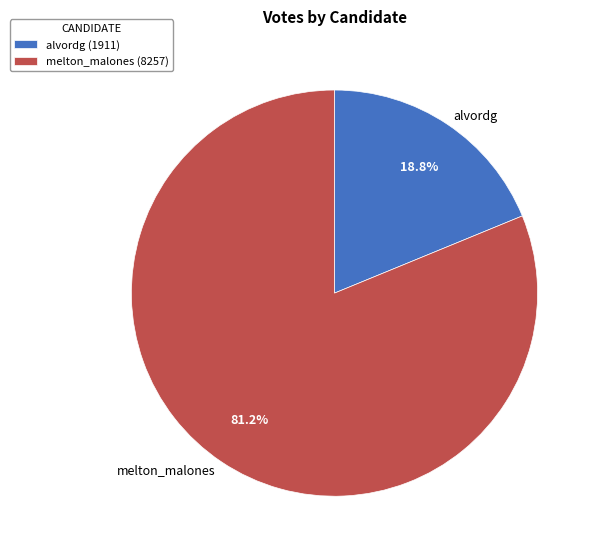

Which has a higher value, melton_malones or alvordg?

melton_malones